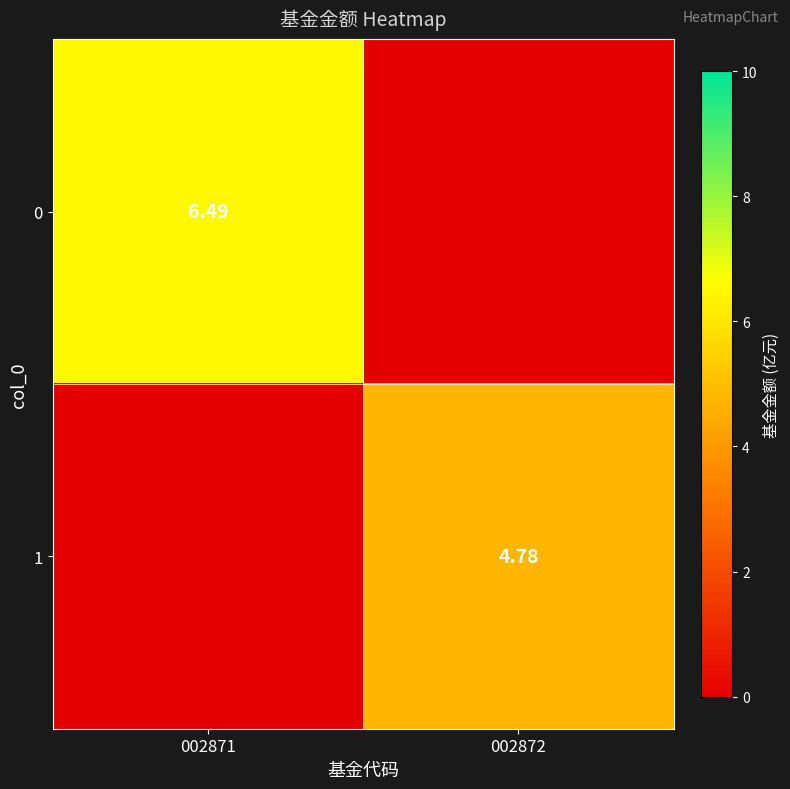

What is the total value across all series at 002872?

4.8